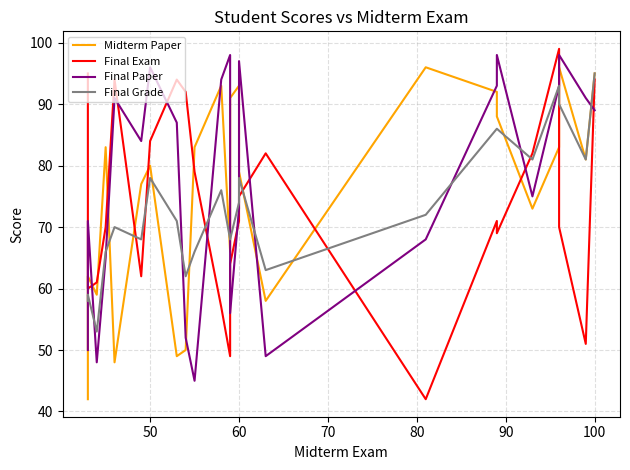

How many lines are shown in the chart?

4